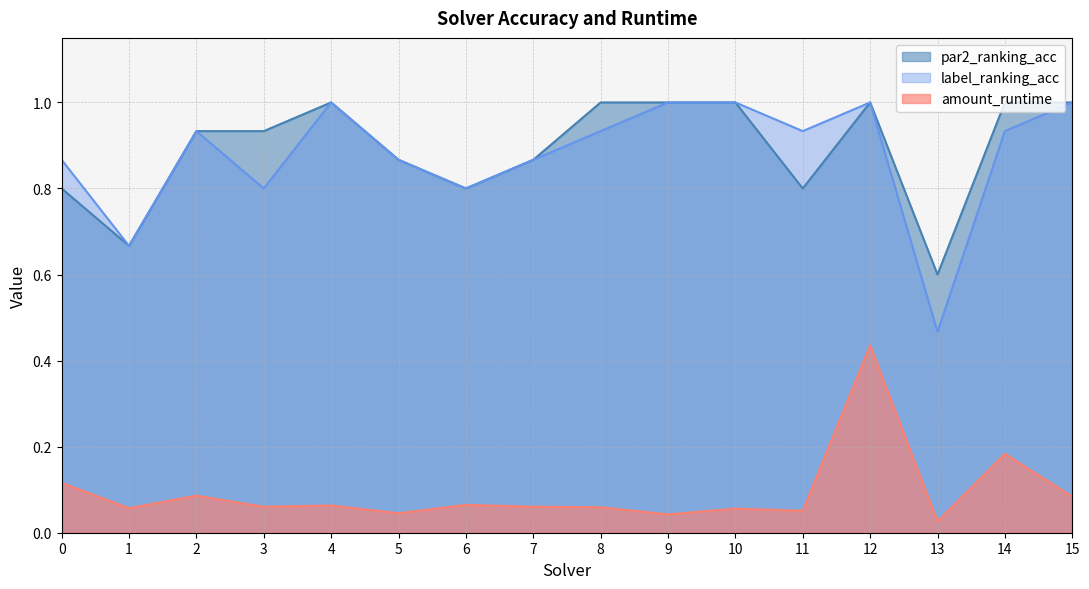

In par2_ranking_acc, how many points are higher than both neighbors (excluding endpoints)?

2